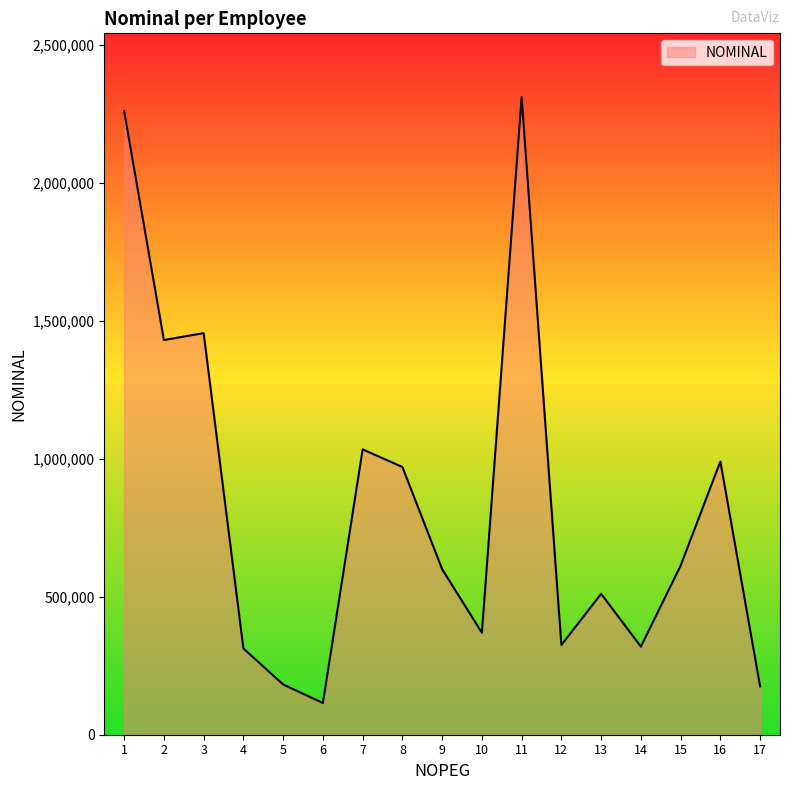

Read the value at 2, to the nearest 50.

1430000